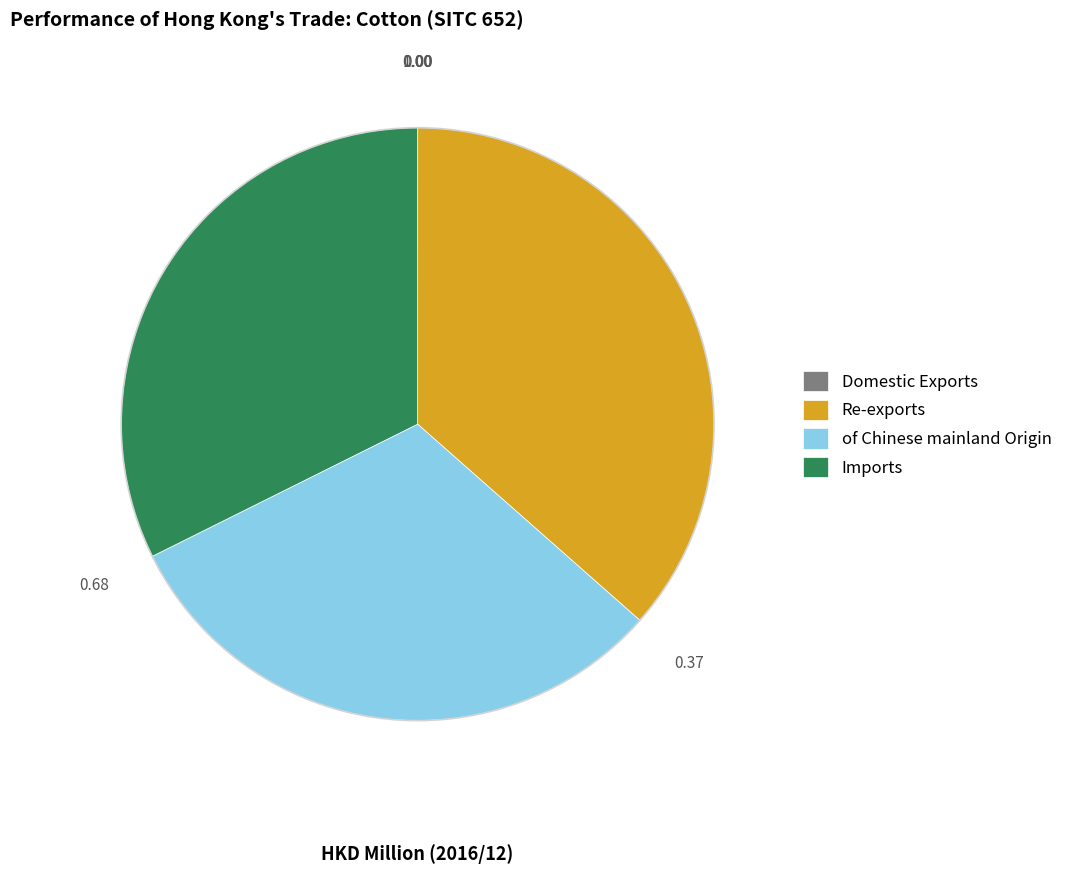

Do Imports and Re-exports together represent more than half of the pie?

Yes